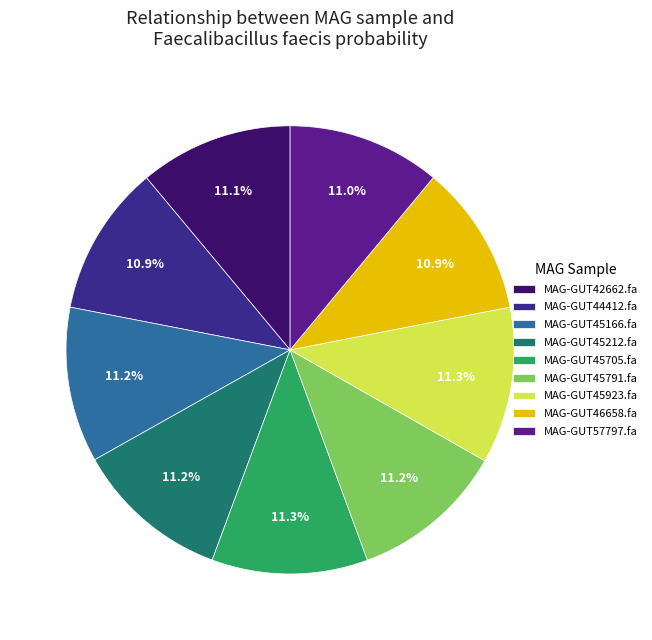

Does any single category account for the majority?

No